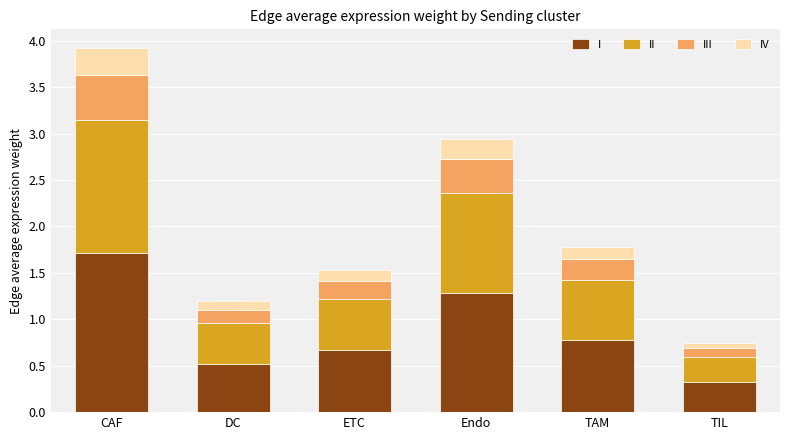

What is the difference between the maximum and minimum values in the I series?

1.4